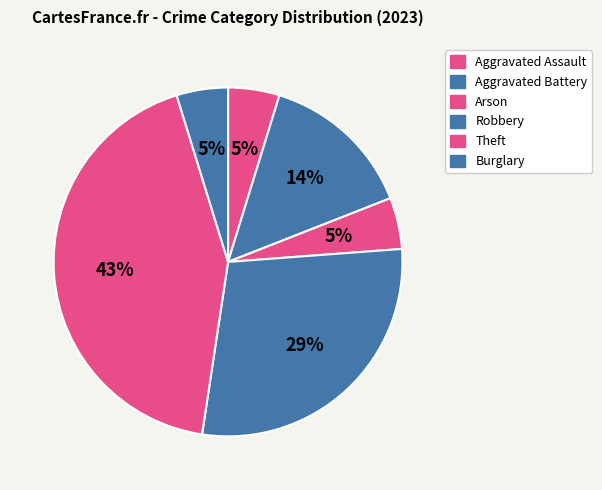

Which has a higher value, Robbery or Arson?

Robbery